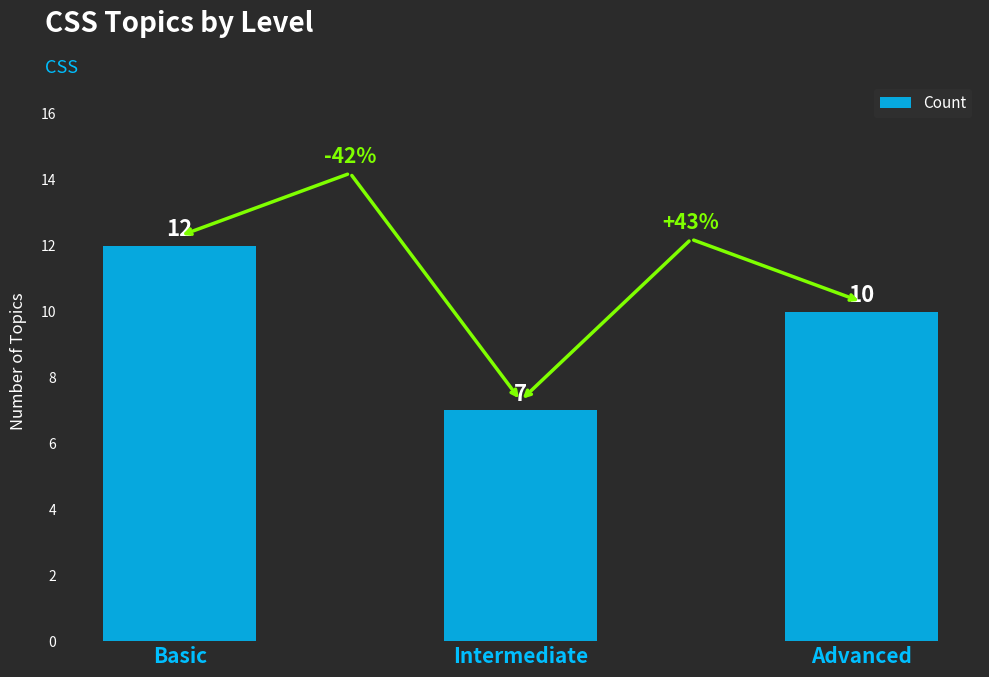

How many distinct data groups are displayed?

1